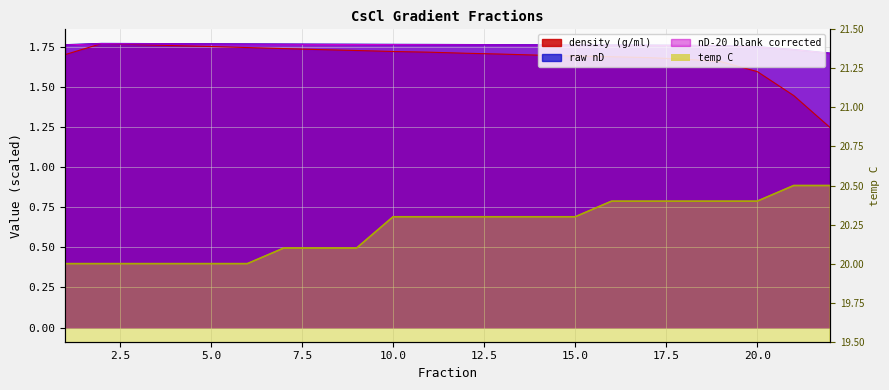

Rank the categories by density (g/ml) value from lowest to highest.

22, 21, 20, 19, 18, 17, 16, 15, 14, 1, 13, 12, 11, 10, 9, 8, 7, 6, 5, 4, 3, 2